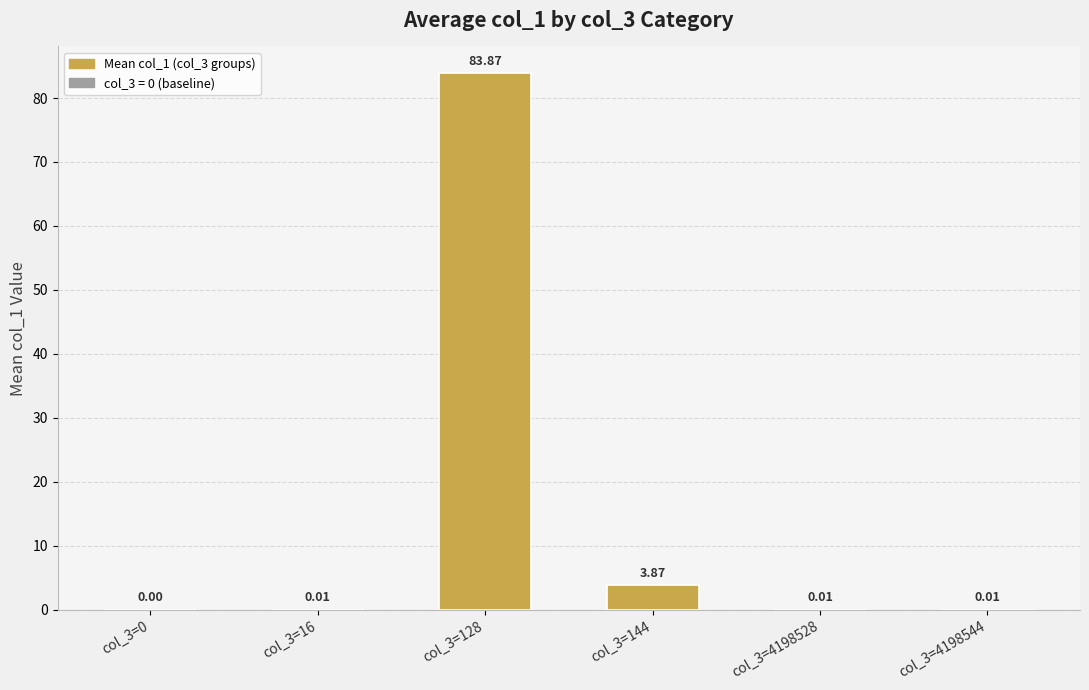

Which has a higher value, col_3=4198544 or col_3=0?

col_3=4198544